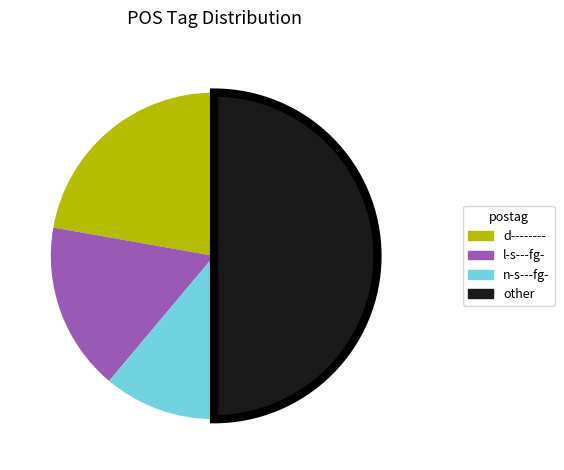

Which slice is the largest?

other